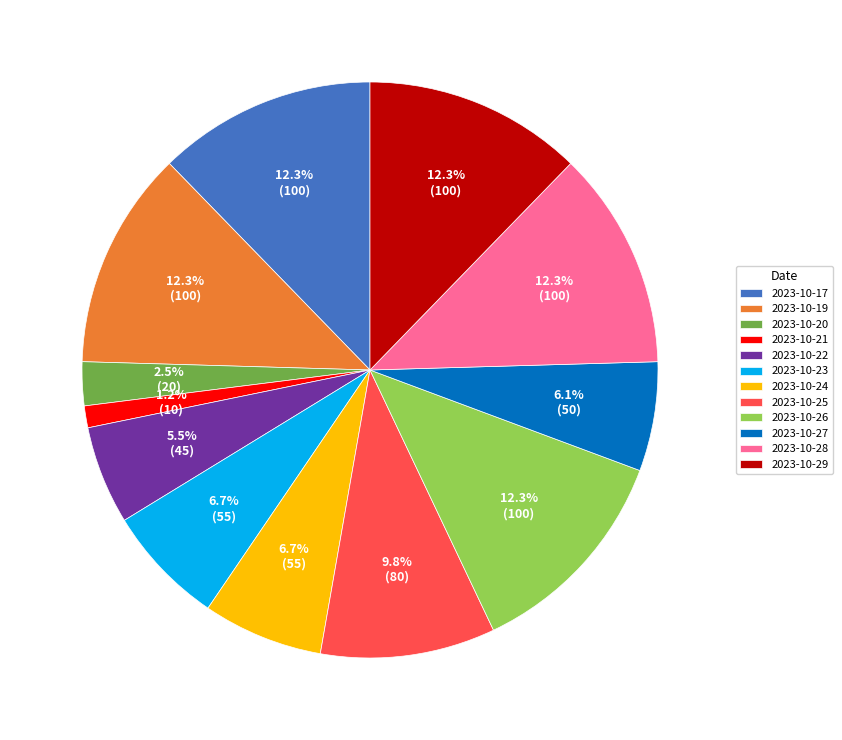

To the nearest percent, what portion does 2023-10-19 represent?

12%